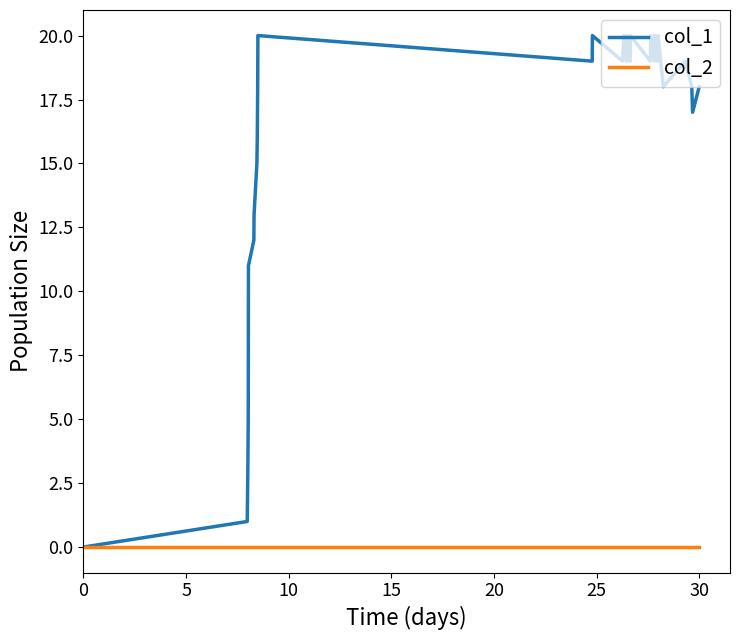

Rank the series by their average value, from highest to lowest.

col_1, col_2